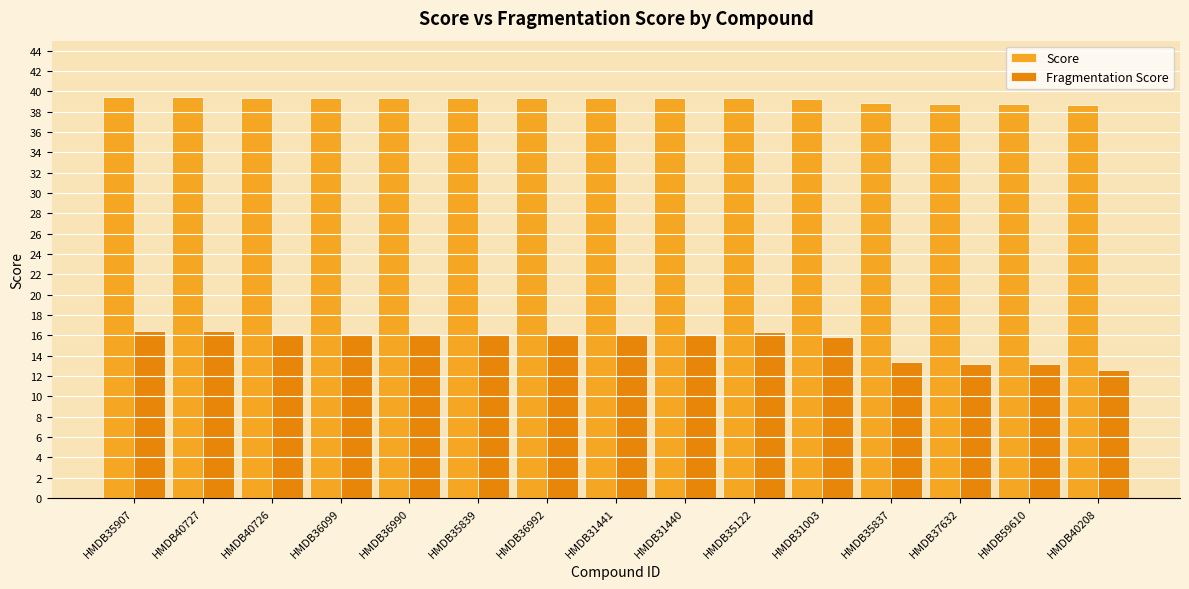

Which series has the largest total across all categories?

Score